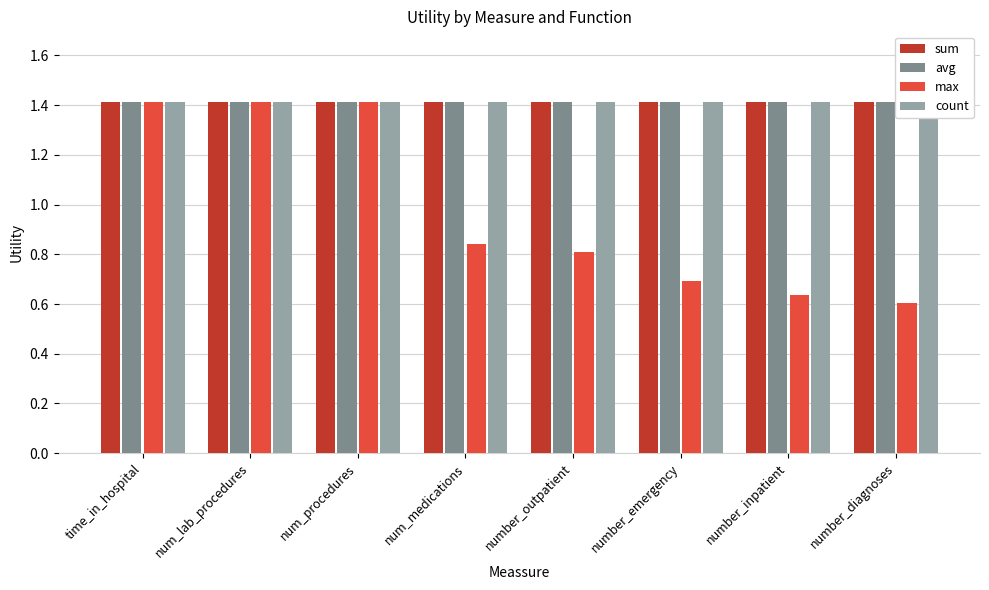

What is the highest value of the avg series?

1.4